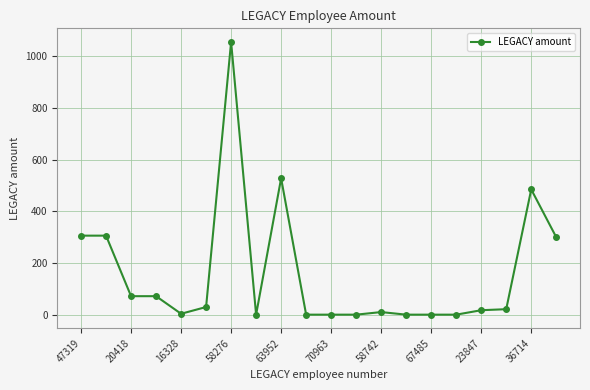

What is the maximum value shown in the chart?

1056.0